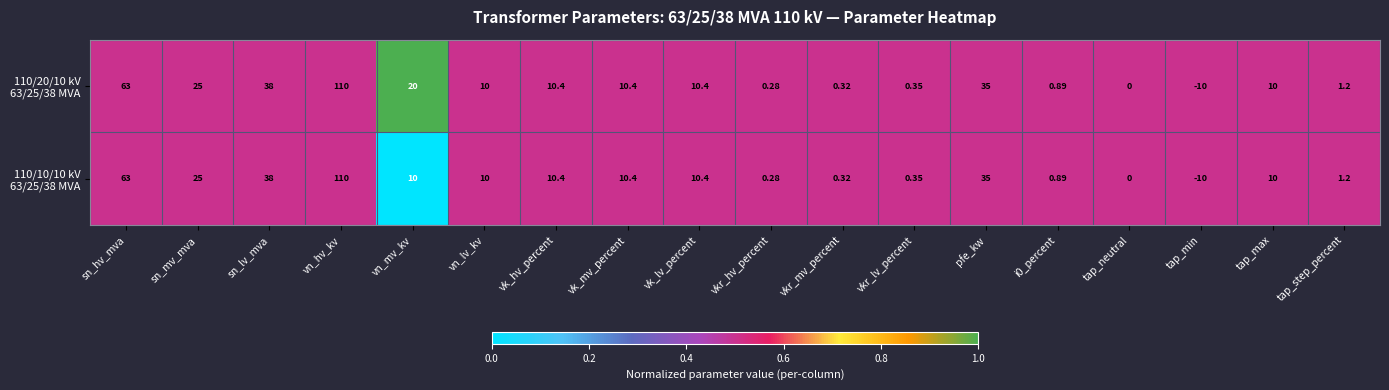

At which category is the sum across all series the highest?

vn_hv_kv